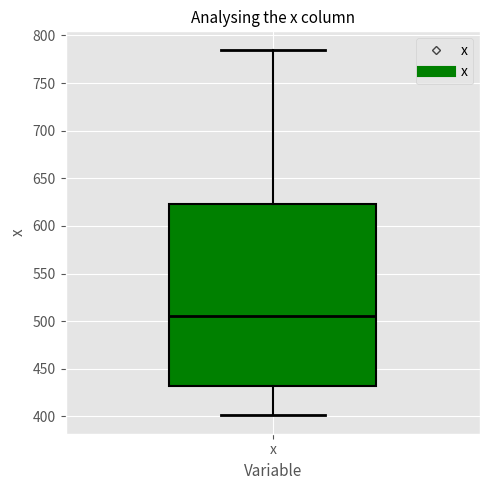

Read this box plot against the y-axis: the position of the median line, the range covered by the box, and the ends of both whiskers. The values are not printed on the chart, so give them approximately, as read against the axis.

median 505, box 430 to 625, whiskers 400 to 785